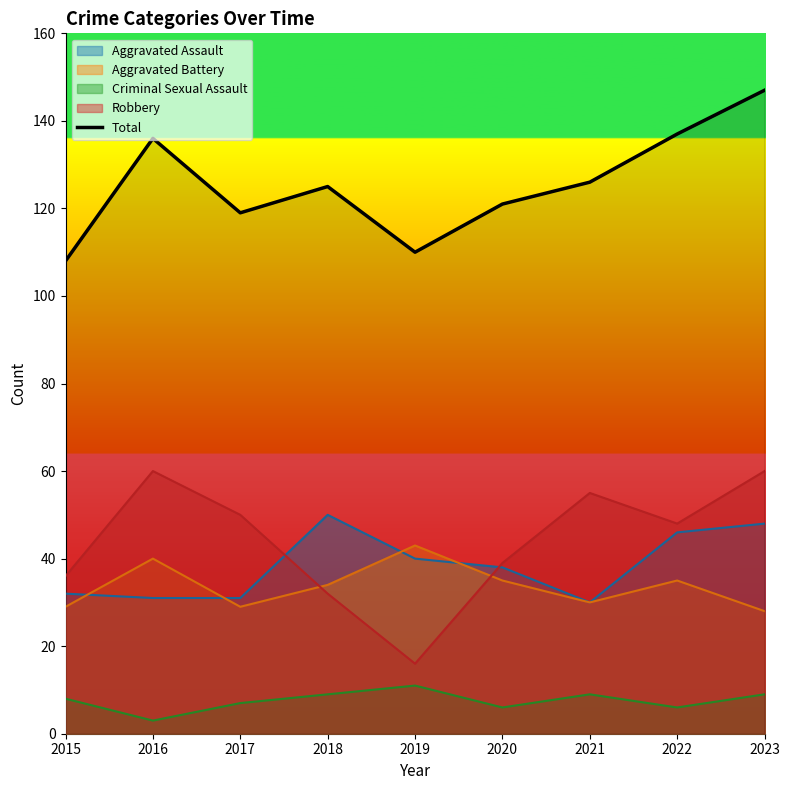

Count the number of values greater than 125.

4